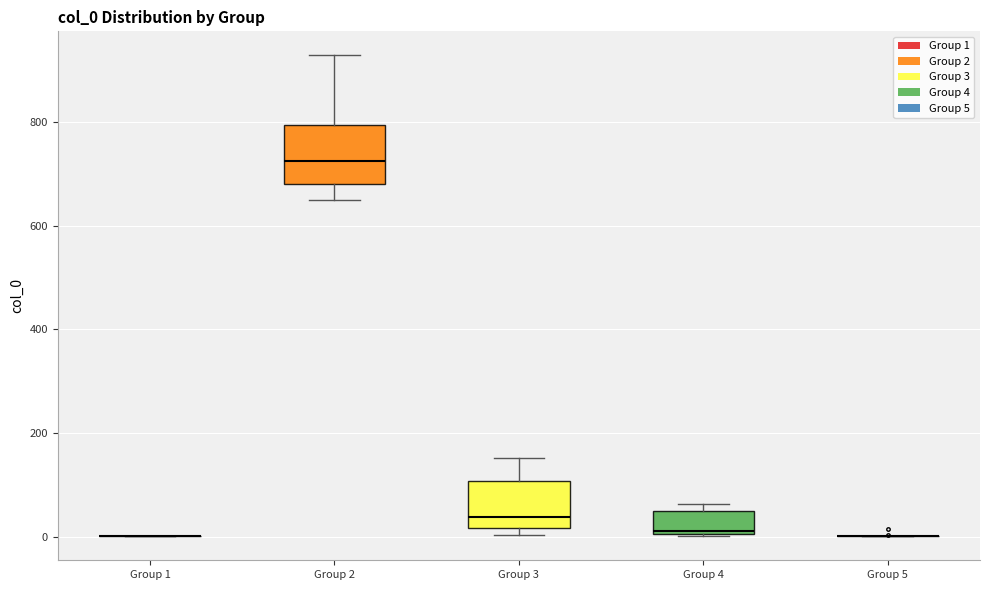

Reading left to right, transcribe this box plot: for each box, give where its median line is, the range the box spans, and where its two whiskers end, as read against the y-axis. The values are not printed on the chart, so give them approximately, as read against the axis.

Group 1: box collapsed to a line at 0, whiskers 0 to 0
Group 2: median 720, box 680 to 800, whiskers 640 to 920
Group 3: median 40, box 20 to 100, whiskers 0 to 160
Group 4: median 20, box 0 to 40, whiskers 0 to 60
Group 5: box collapsed to a line at 0, whiskers 0 to 0